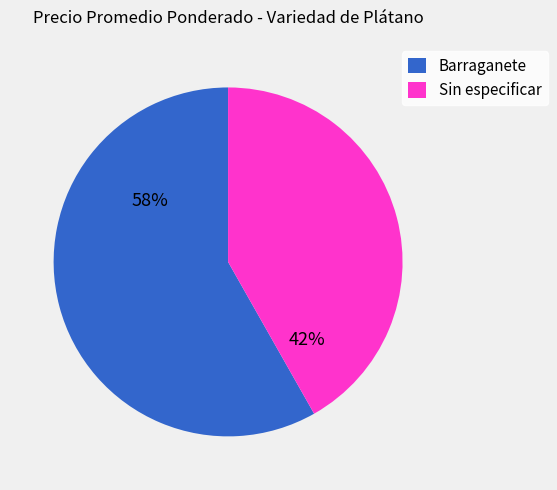

Is there any slice that represents more than half of the pie?

Yes